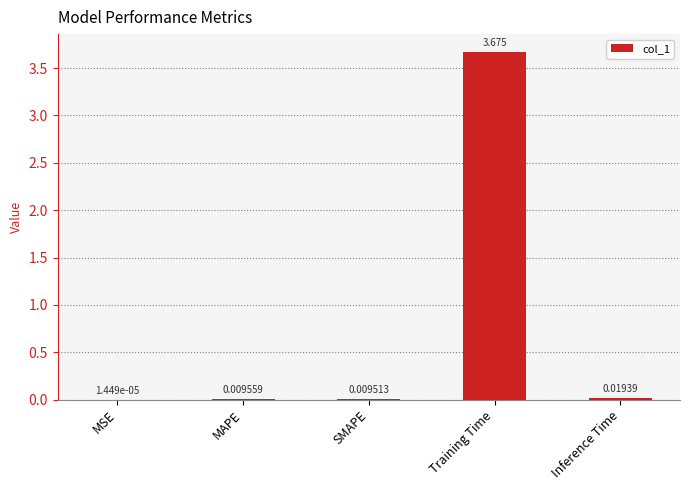

Which has a higher value, Training Time or Inference Time?

Training Time